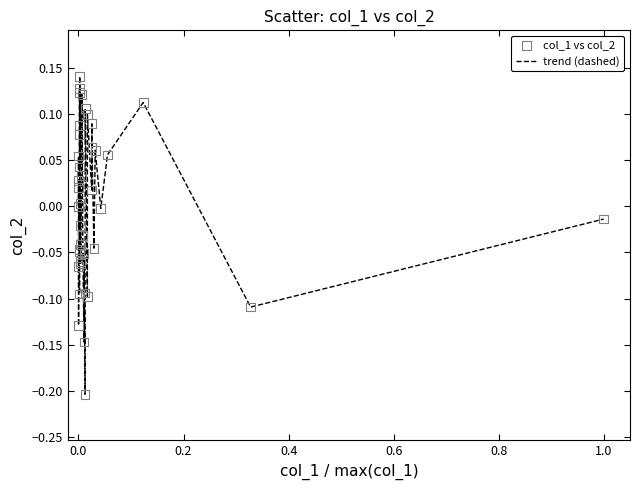

What is the difference between the maximum and minimum values?

0.3